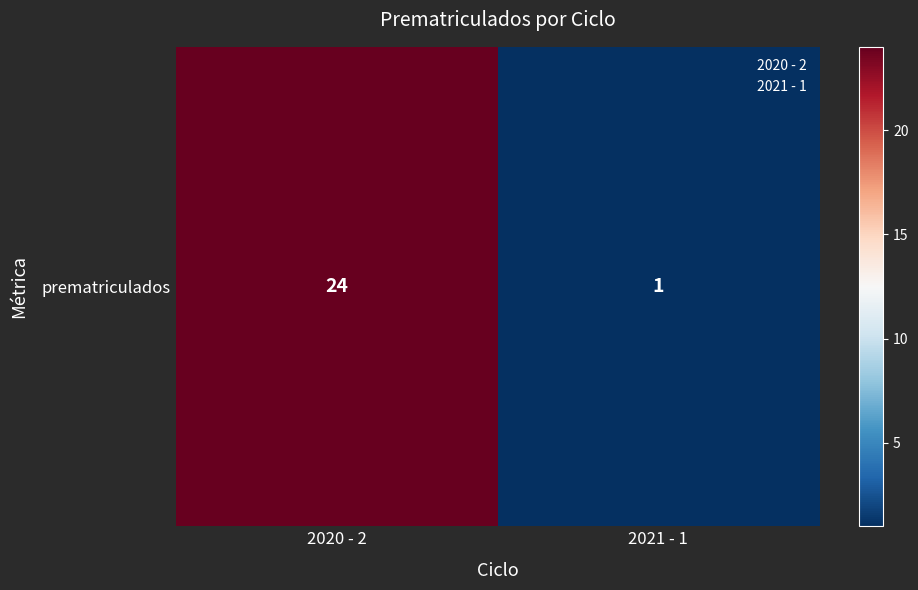

What is the difference between the maximum and minimum values?

23